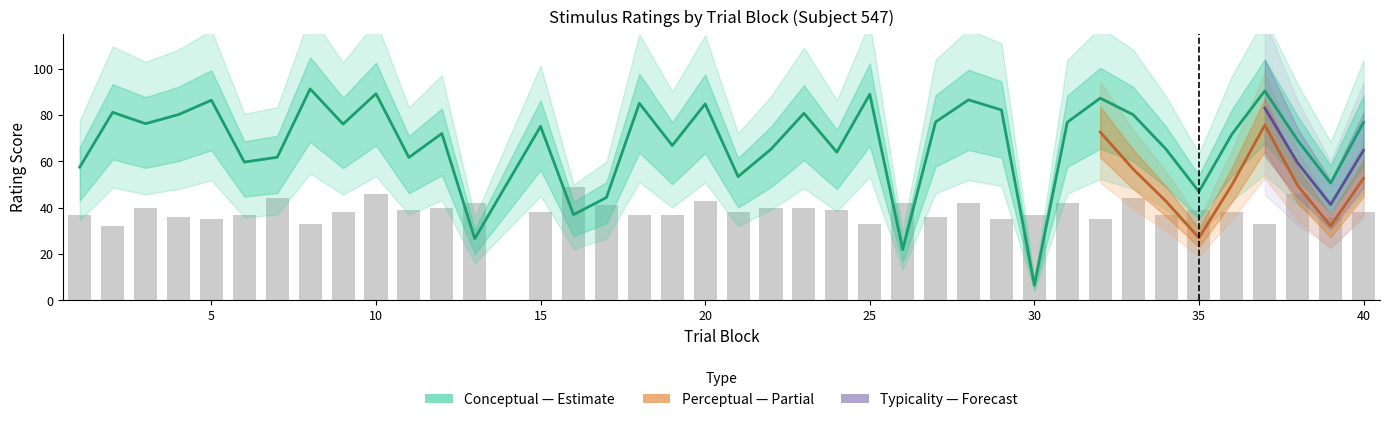

Which series has the largest total across all categories?

conceptual